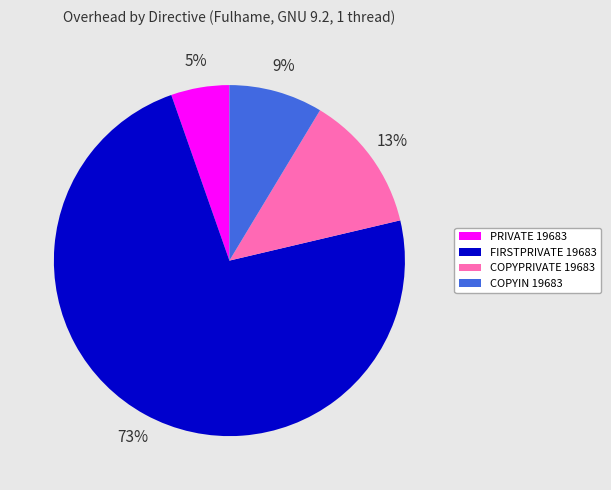

The PRIVATE 19683 slice represents 5% of the pie. True or false?

True